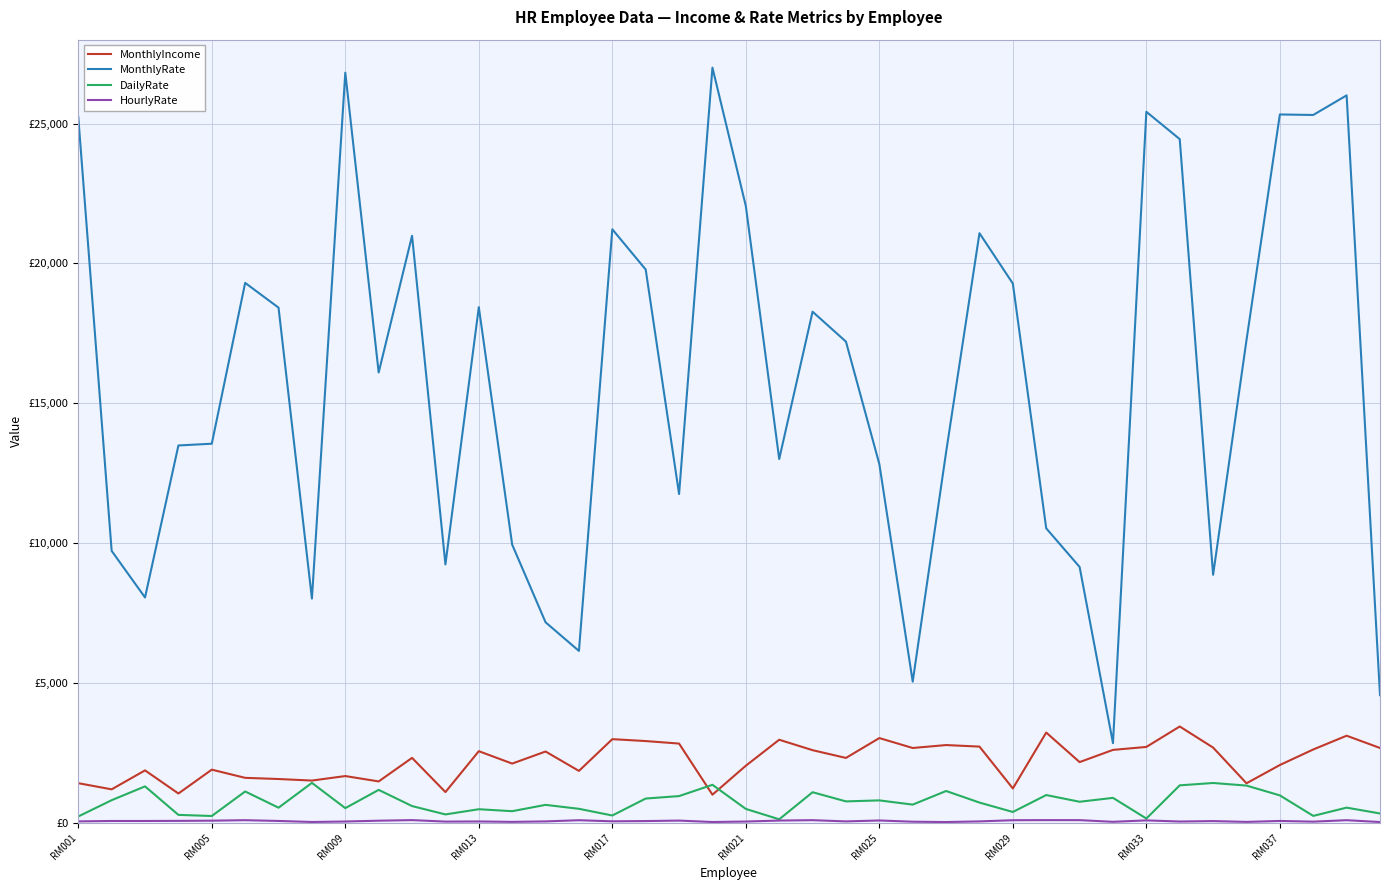

What is the average value of the MonthlyRate series?

15805